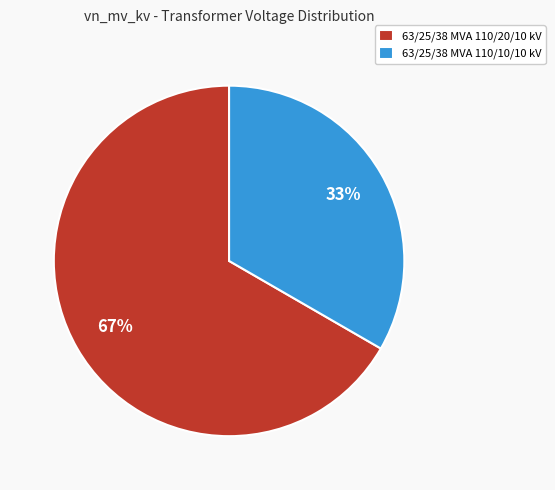

Combined, do 63/25/38 MVA 110/20/10 kV and 63/25/38 MVA 110/10/10 kV account for over 50%?

Yes